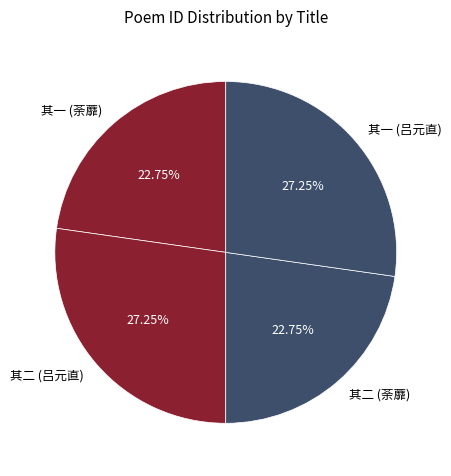

Combined, do 其一 (荼蘼) and 其二 (荼蘼) account for over 50%?

No